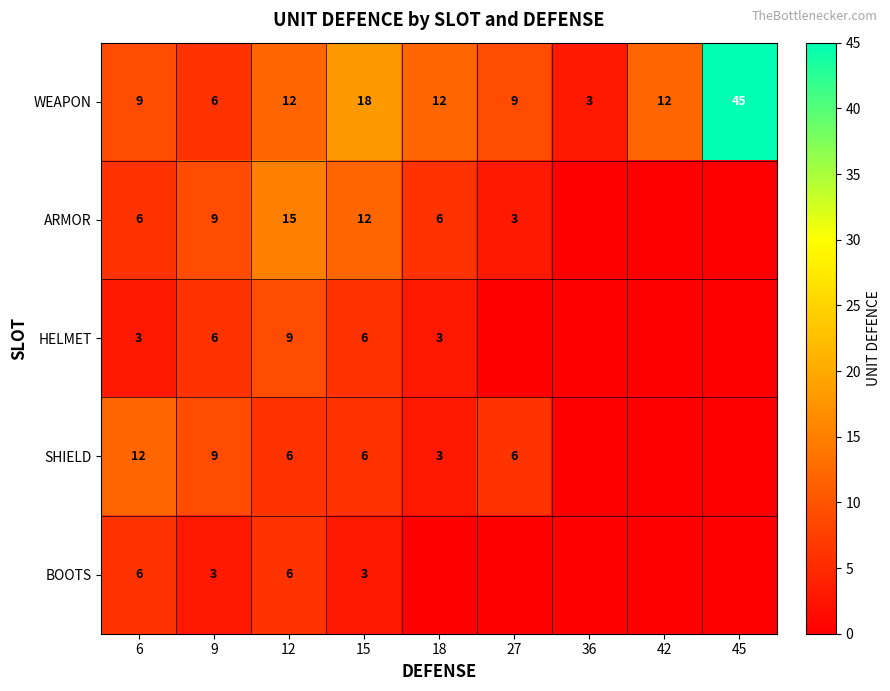

Is the value of SHIELD at 18 greater than the value of HELMET at 9?

No